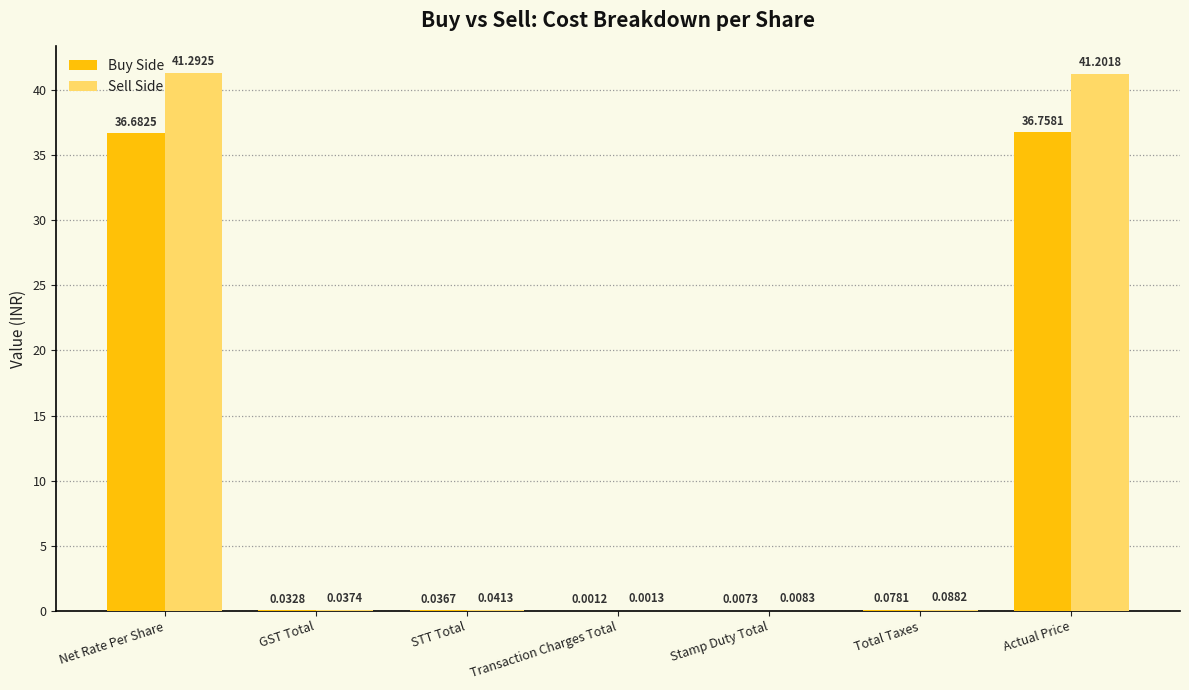

Which series has the largest range (max minus min)?

Sell Side